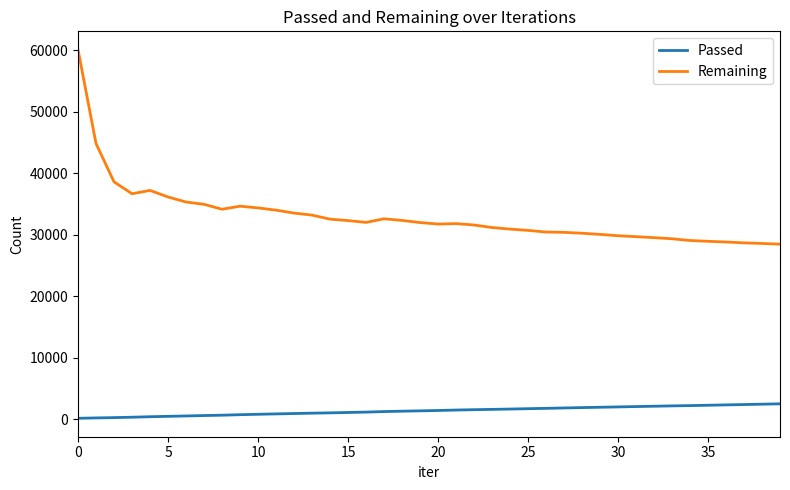

Rank the series by their maximum value, from highest to lowest.

Remaining, Passed